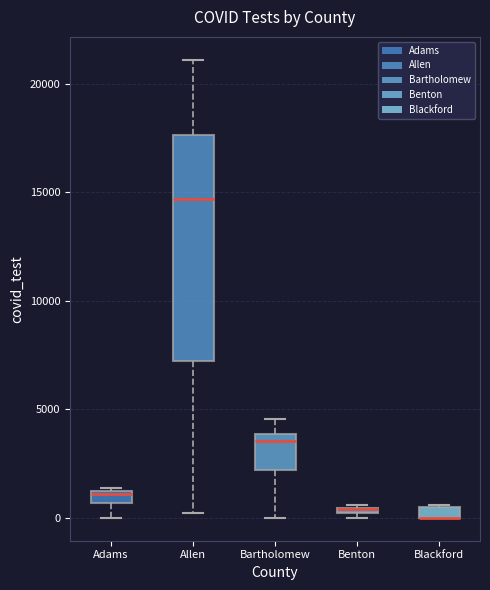

Where is the upper edge of the box for Adams on the y-axis? The values are not printed on the chart, so give them approximately, as read against the axis.

1000